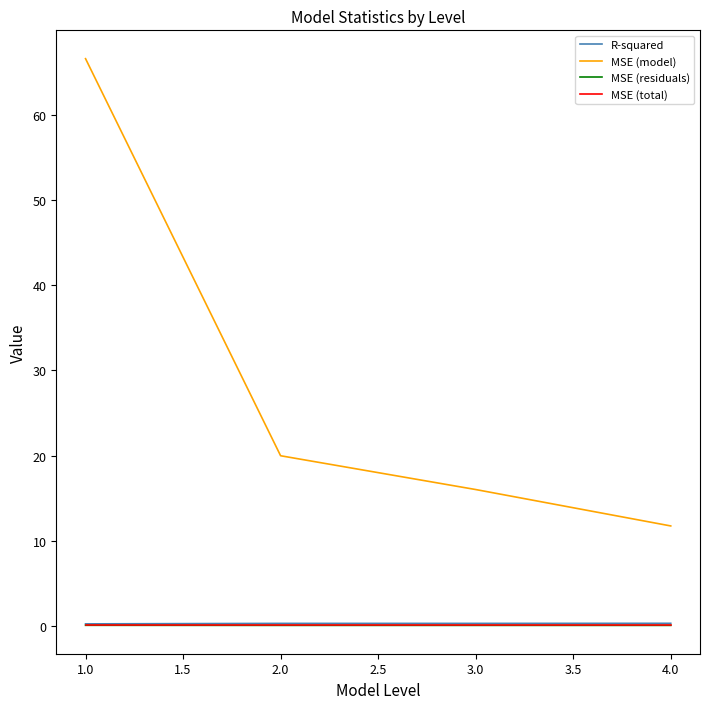

True or false: MSE (residuals) and MSE (total) cross at least once.

False